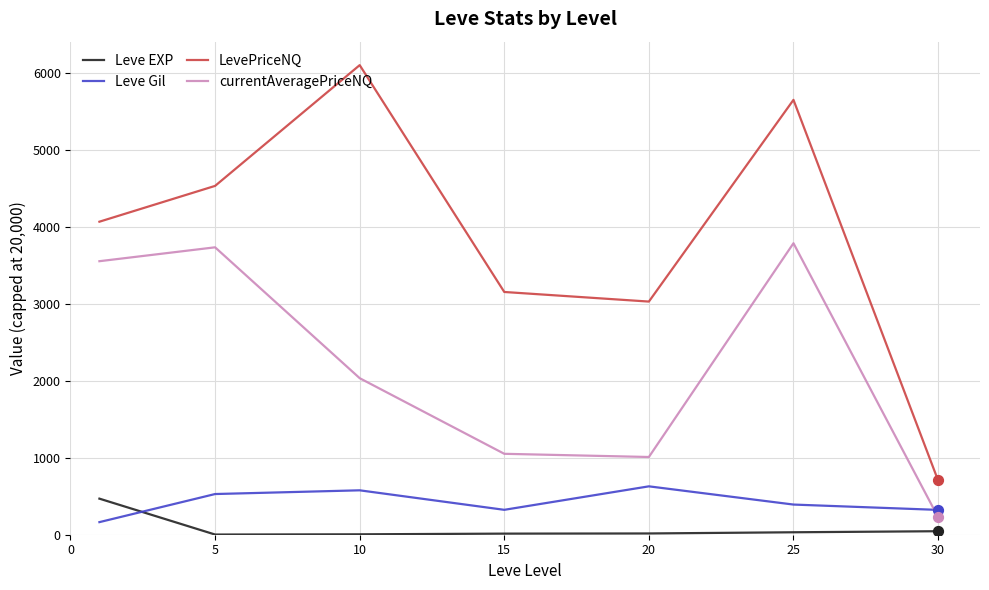

What are all the series names shown in the legend?

Leve EXP, Leve Gil, LevePriceNQ, currentAveragePriceNQ